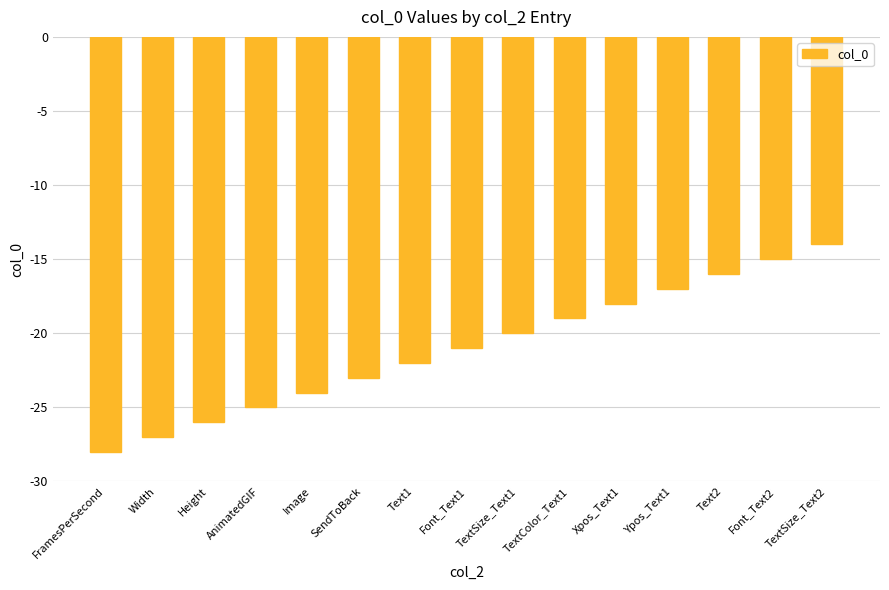

Reading left to right, what are all the values shown in this chart?

FramesPerSecond=-28	Width=-27	Height=-26	AnimatedGIF=-25	Image=-24	SendToBack=-23	Text1=-22	Font_Text1=-21	TextSize_Text1=-20	TextColor_Text1=-19	Xpos_Text1=-18	Ypos_Text1=-17	Text2=-16	Font_Text2=-15	TextSize_Text2=-14